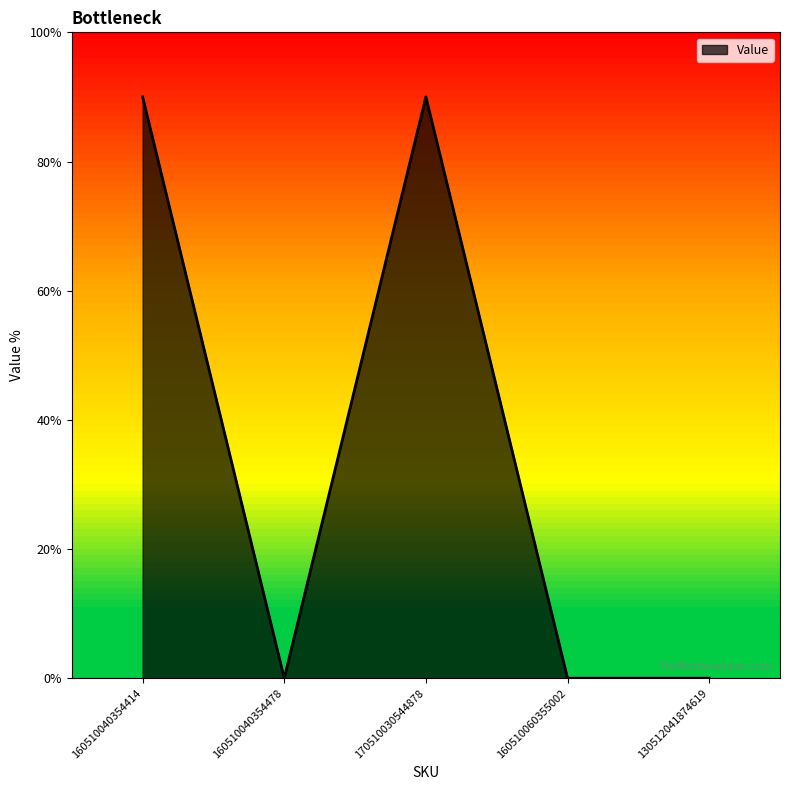

The chart shows a value of 12 at 170510030544878. True or false?

False